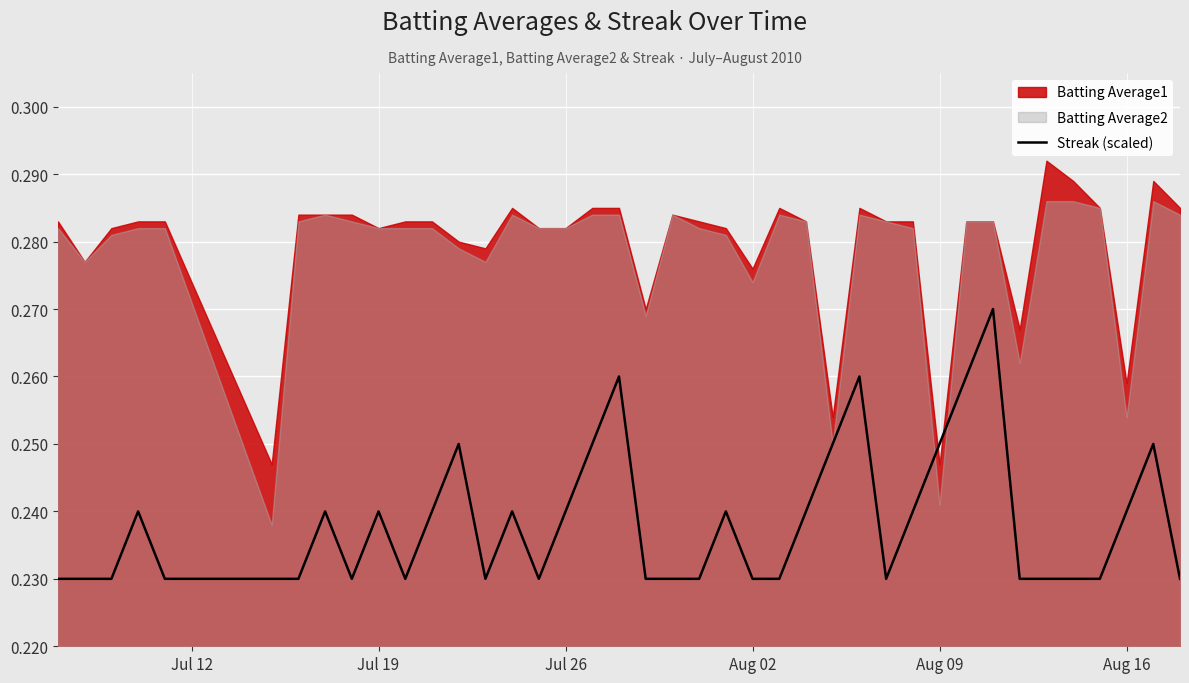

Which category has the lowest value across all series?

Jul 12